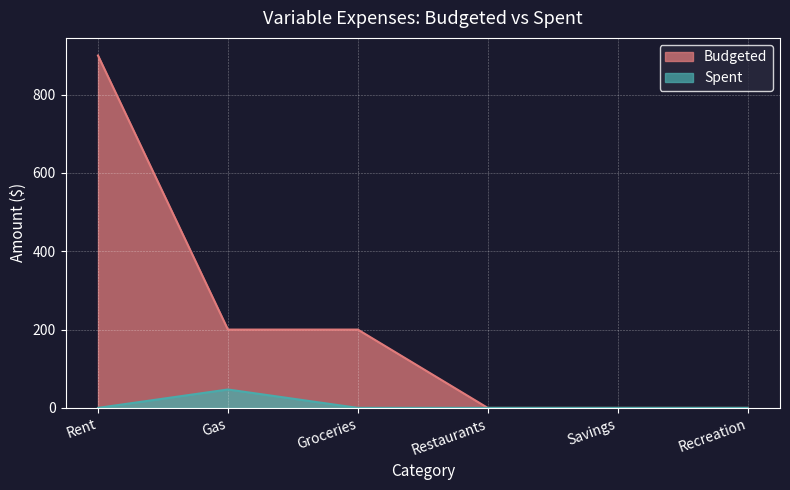

List the series in order of their peak value, highest first.

Budgeted, Spent